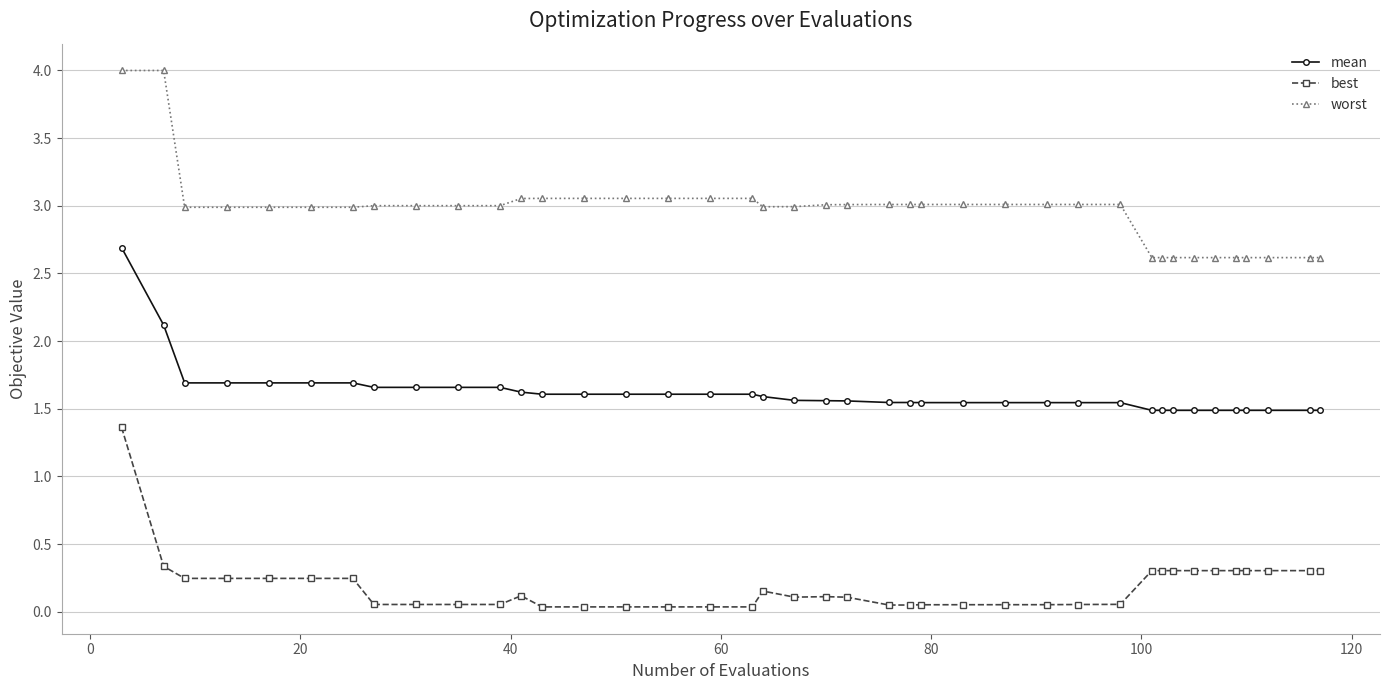

True or false: best and worst intersect in this chart.

False